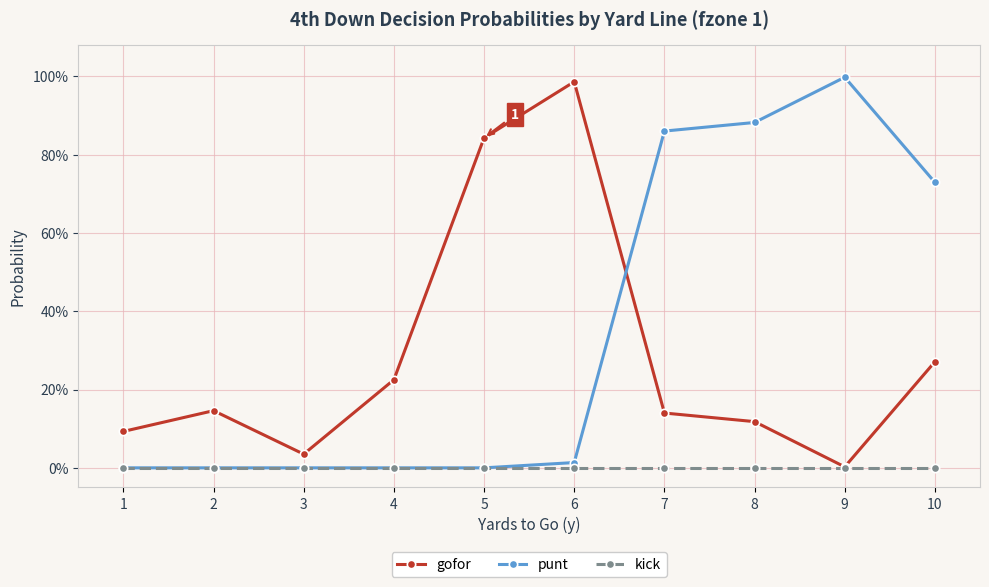

Between 1 and 10, which series saw the biggest shift?

punt